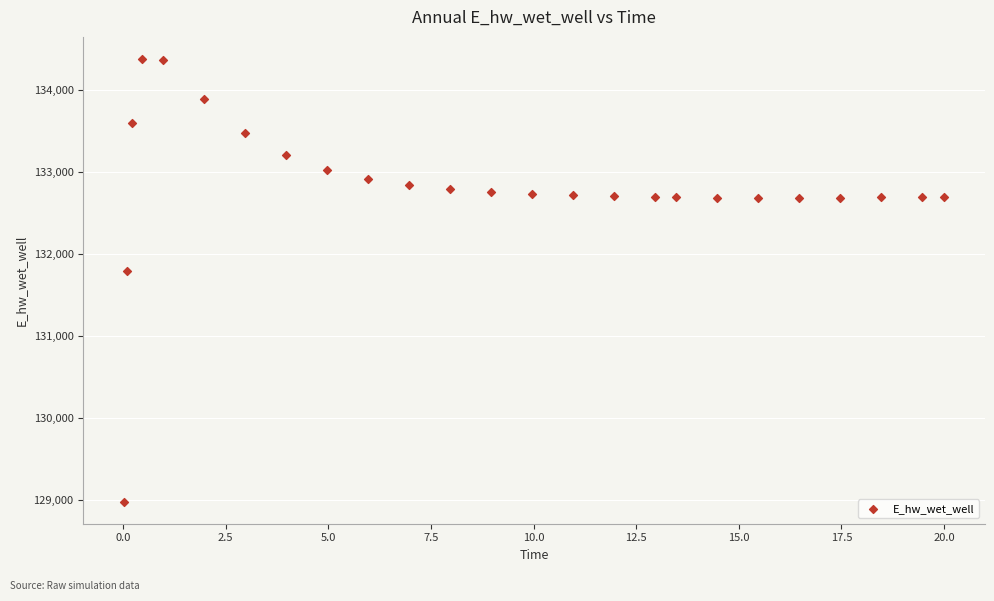

What is the range of X values (max minus min)?

20.0